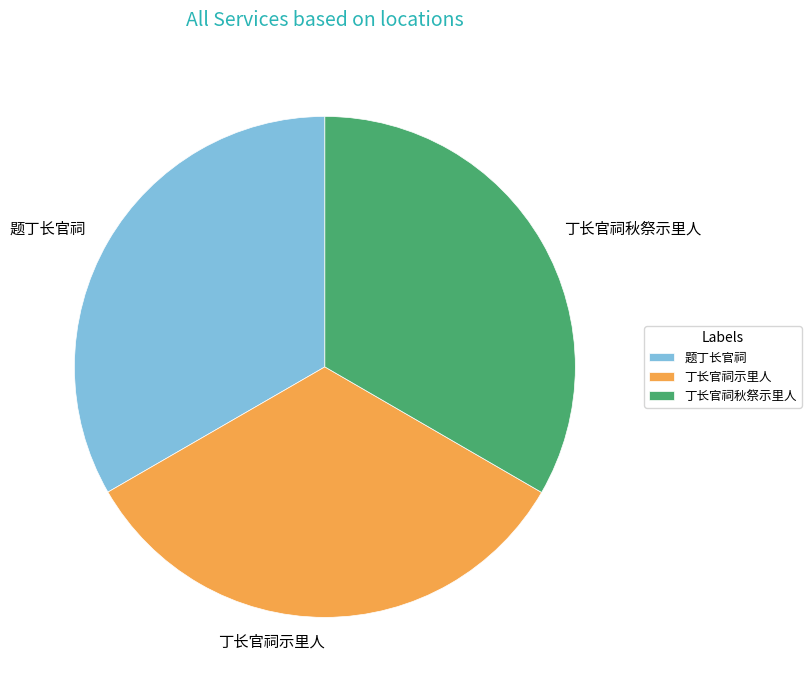

Count the number of slices in the pie.

3